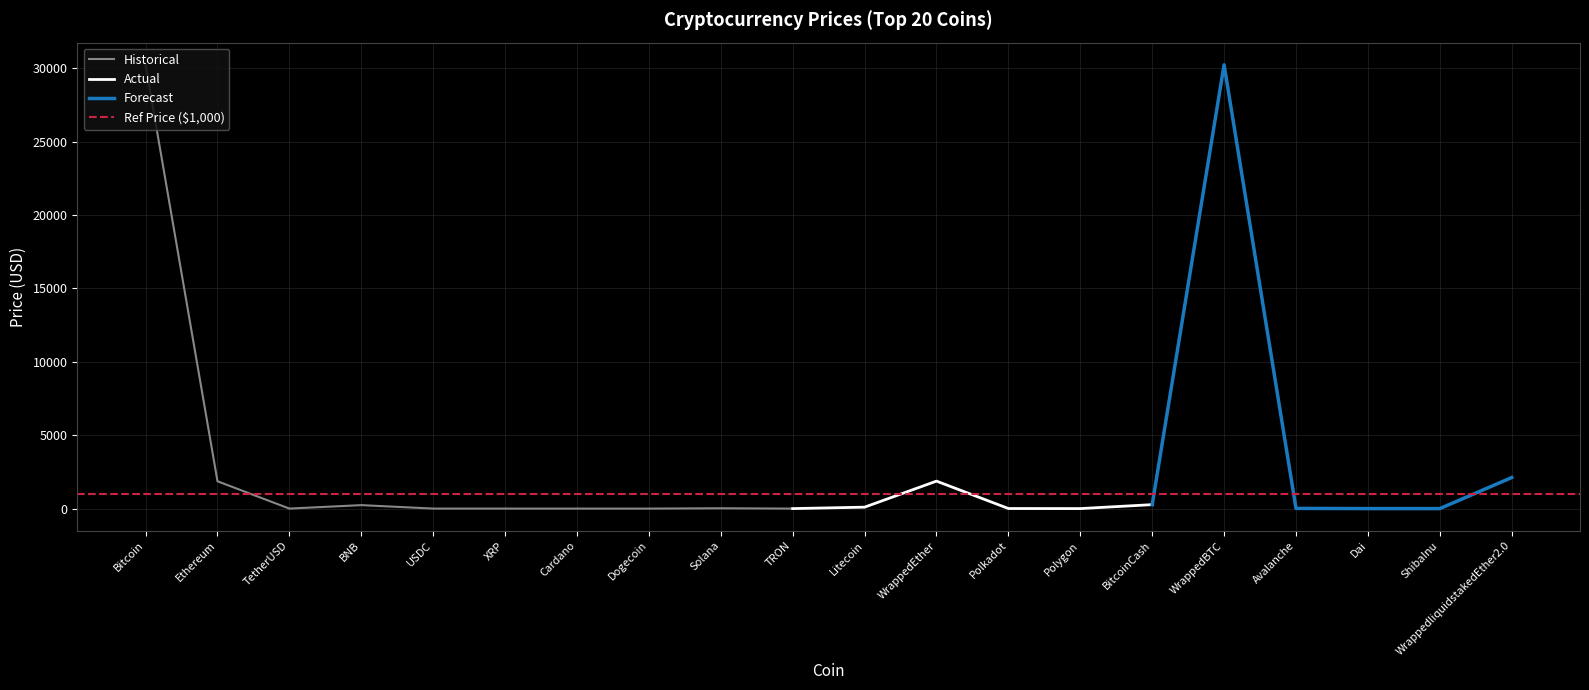

How many points are higher than both their immediate neighbors (excluding endpoints)?

4